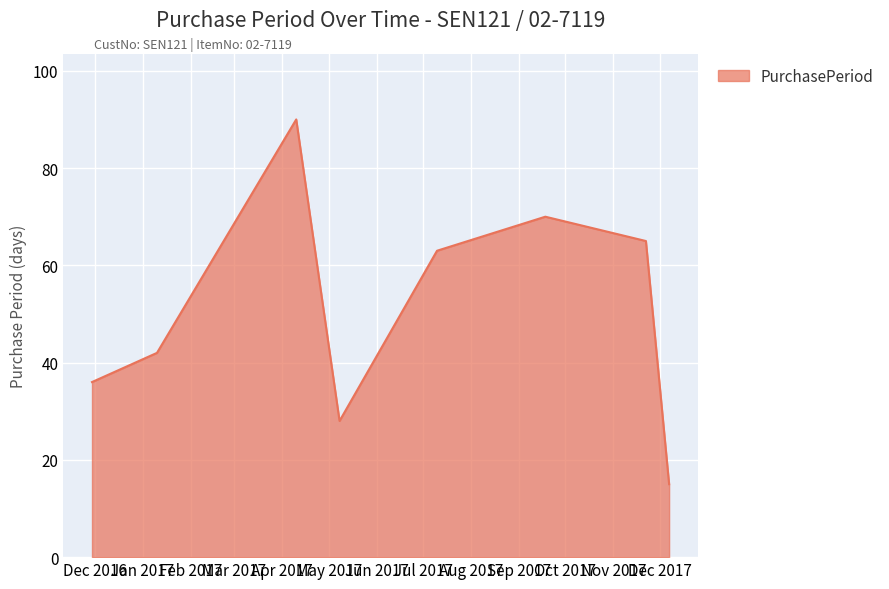

What is the smallest value displayed?

15